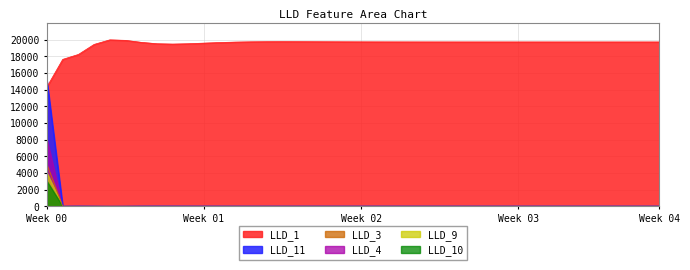

The LLD_3 series shows -2829.1 at 33. True or false?

False